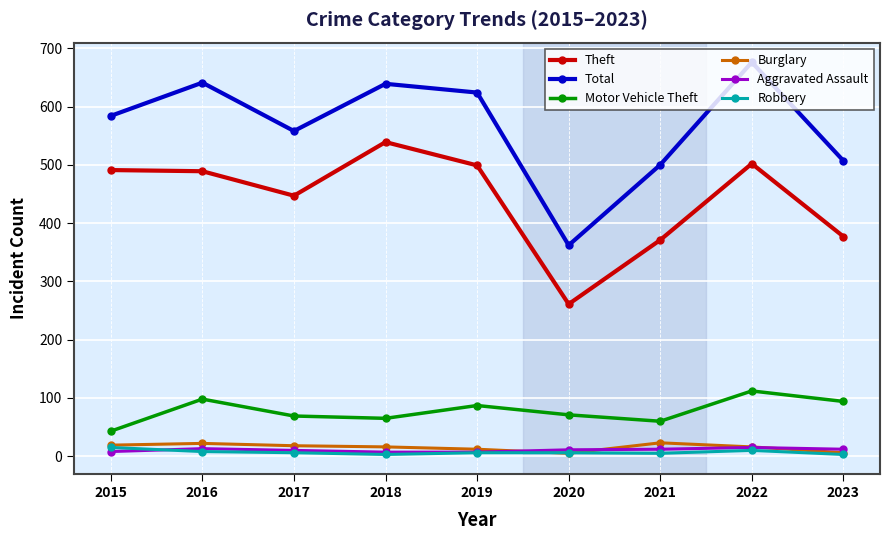

At which label does Aggravated Assault first exceed 11?

2016